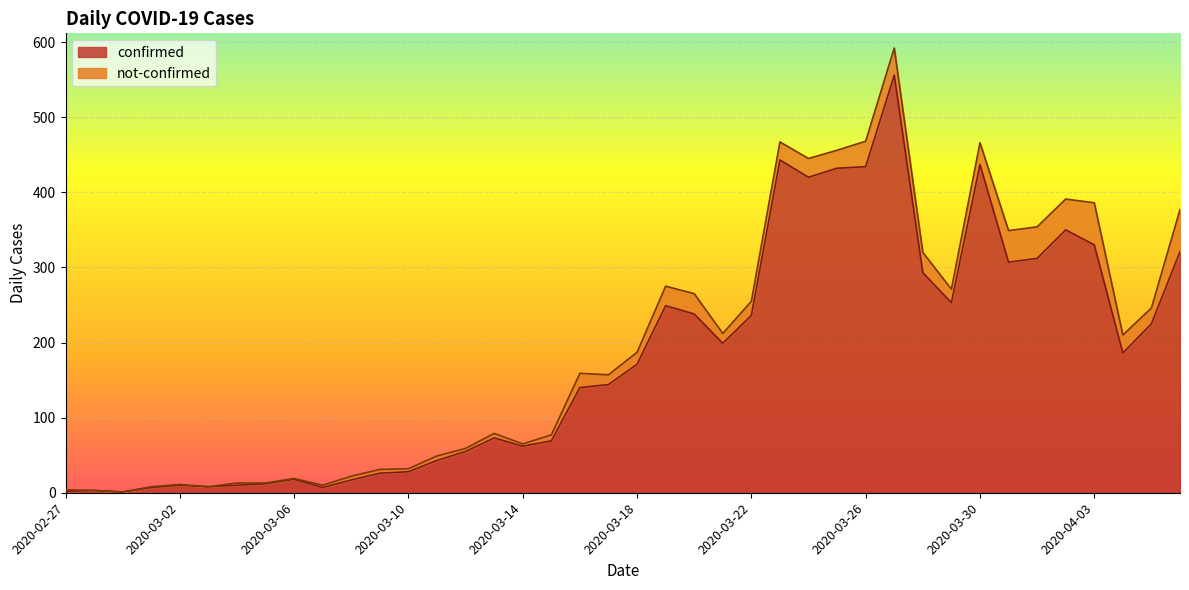

The value at 2020-03-01 is 7. True or false?

True